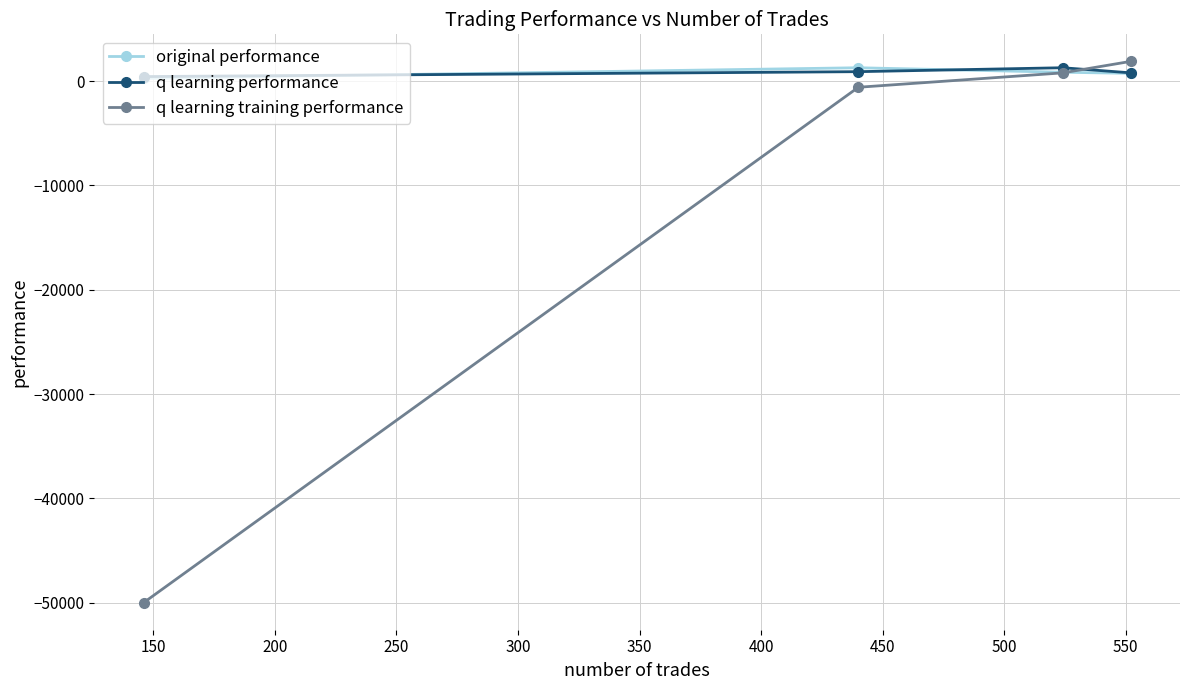

What is the maximum value shown in the chart?

1888.8